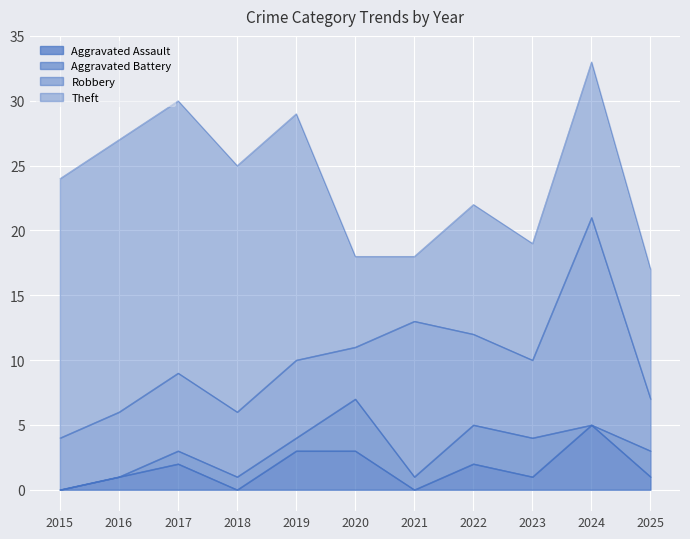

What is the total value across all series at 2015?

24